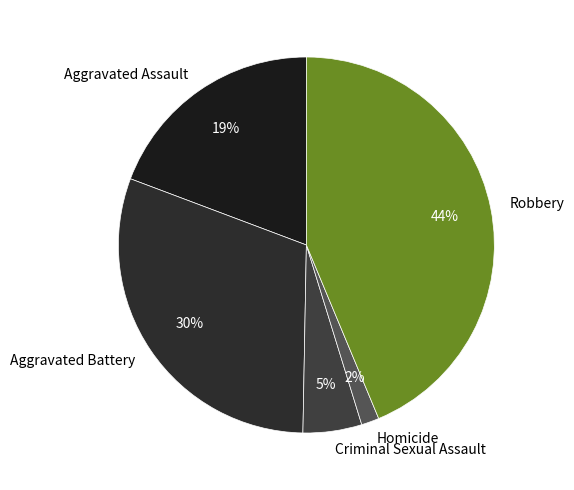

Rank the categories by value from lowest to highest.

Homicide, Criminal Sexual Assault, Aggravated Assault, Aggravated Battery, Robbery